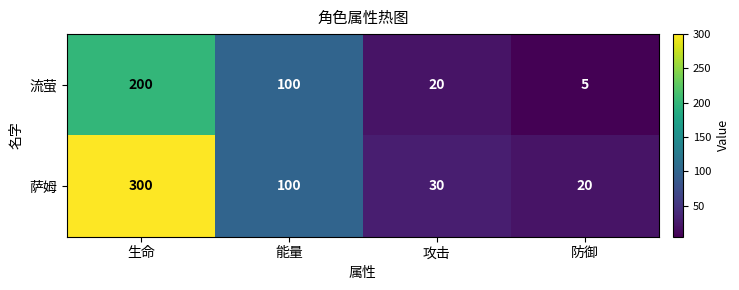

Which label corresponds to the smallest value in the chart?

防御